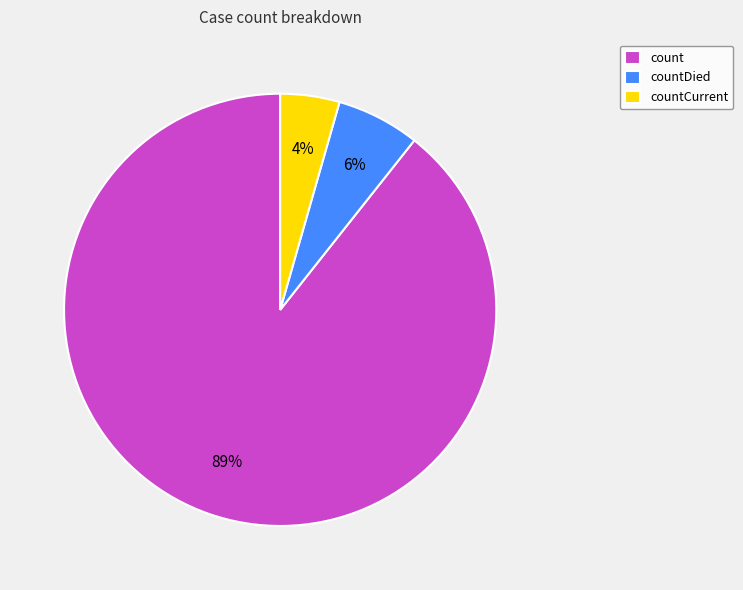

How many slices are in this pie chart?

3